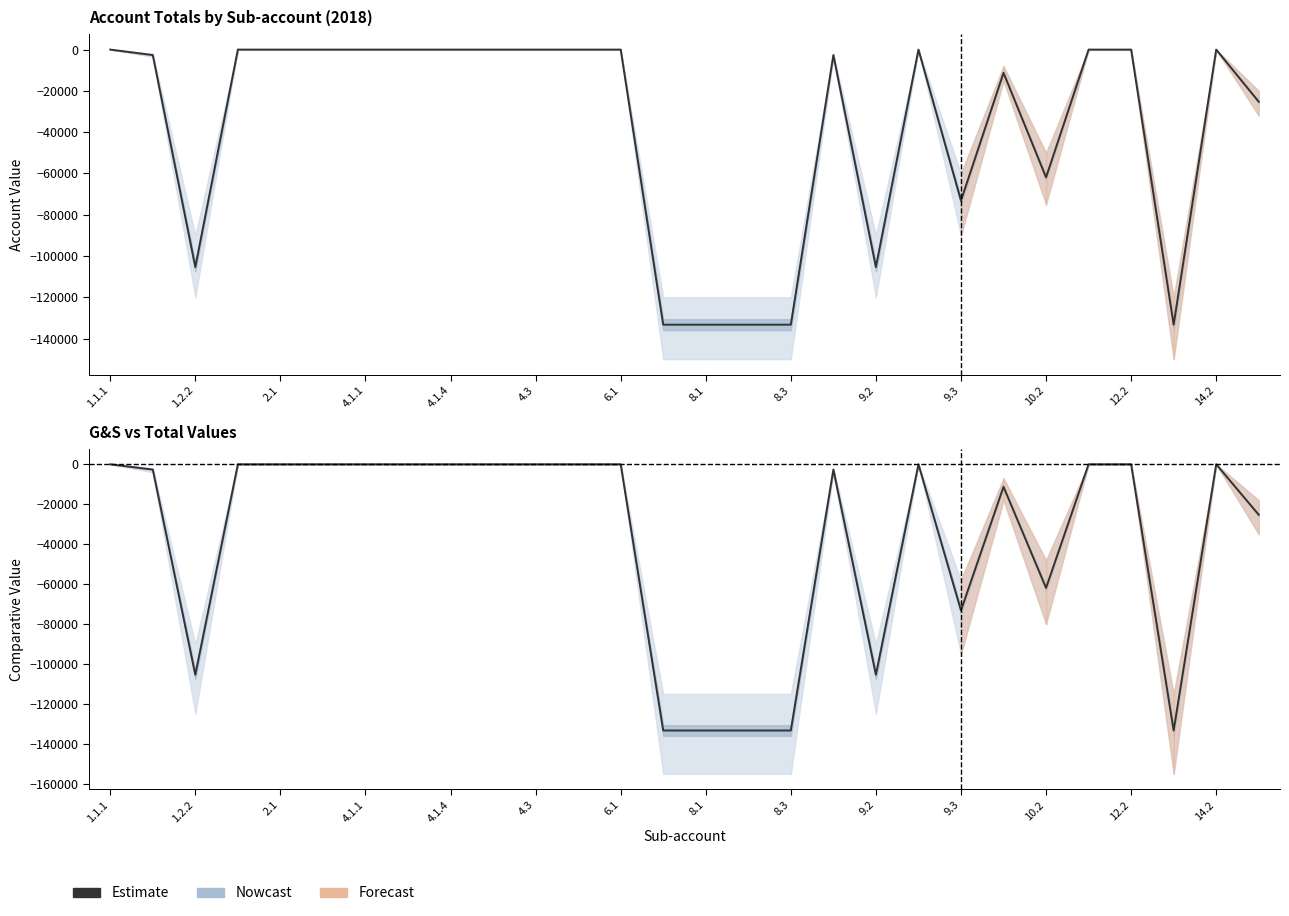

The value of G&S (sold) at 4.1.4 is -77097.1. True or false?

False